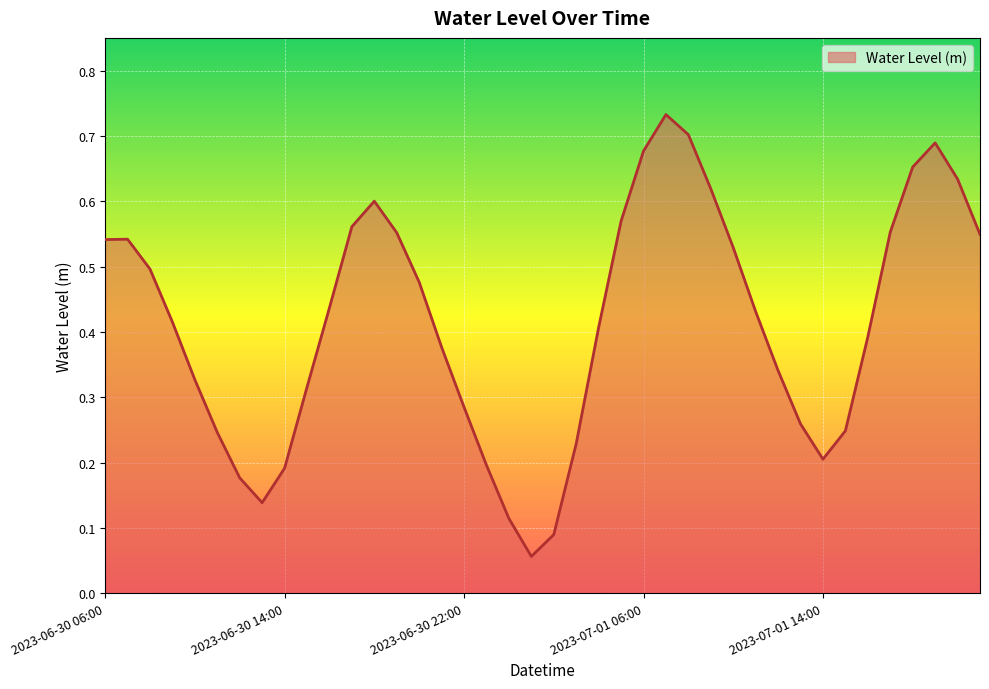

What is the smallest value displayed?

0.1